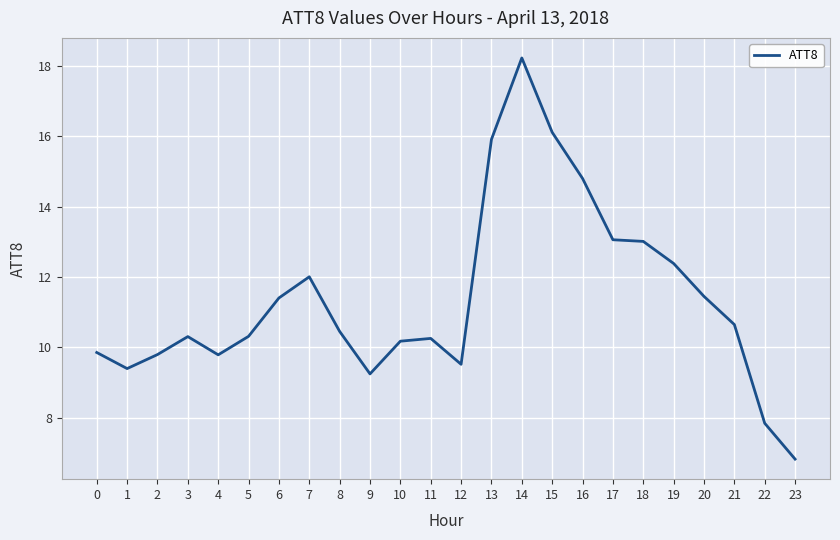

Is it true that the value at 1 is 9.4?

True